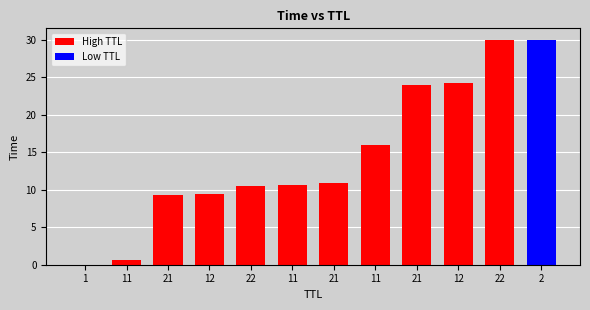

What is the greatest value displayed?

30.0